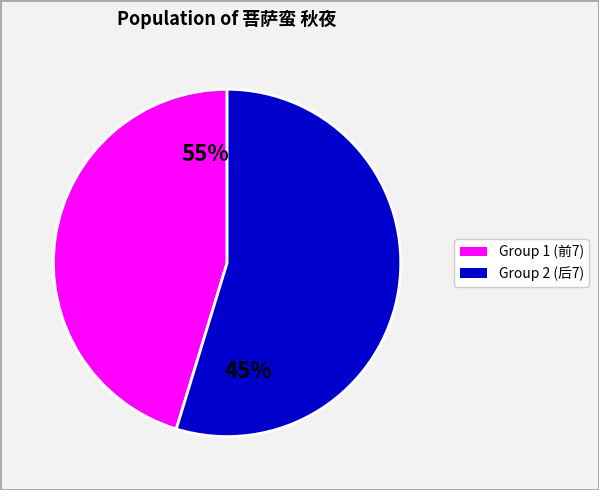

Is there any slice that represents more than half of the pie?

Yes